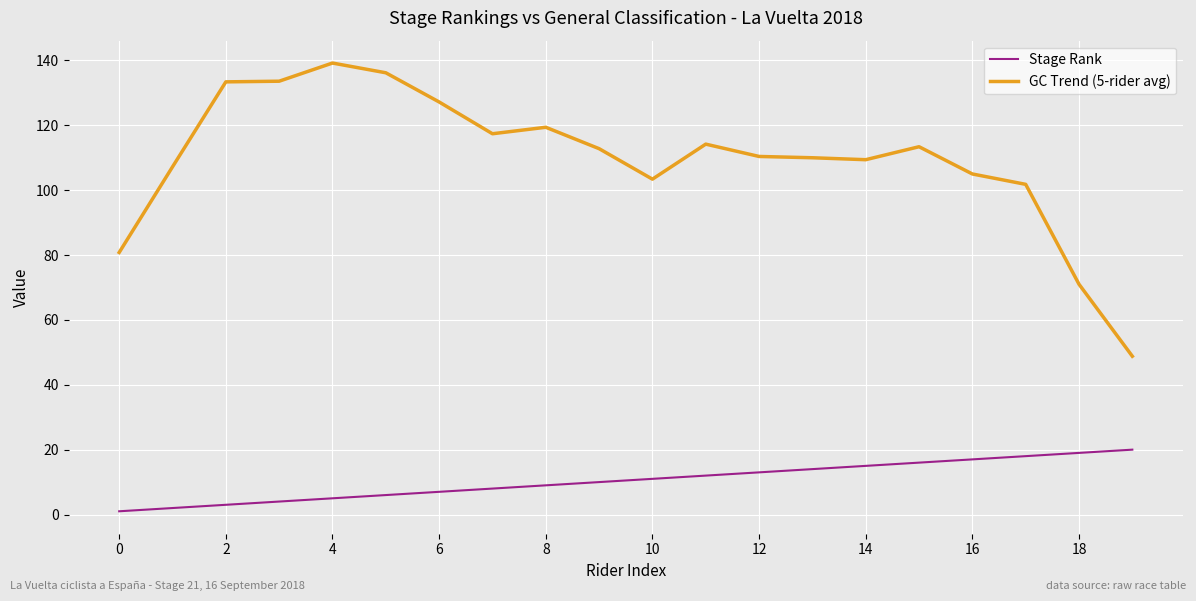

Which series has the largest total across all categories?

GC Trend (5-rider avg)